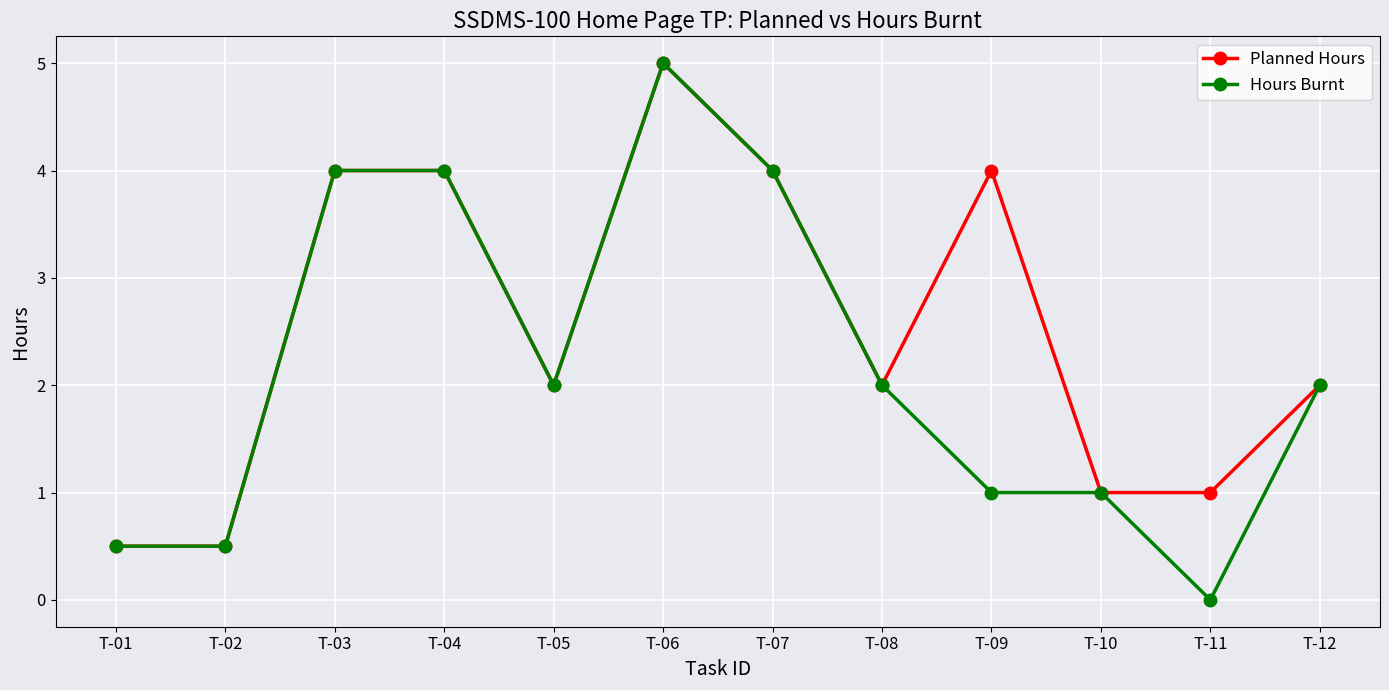

What value does the Planned Hours series have at T-10?

1.0